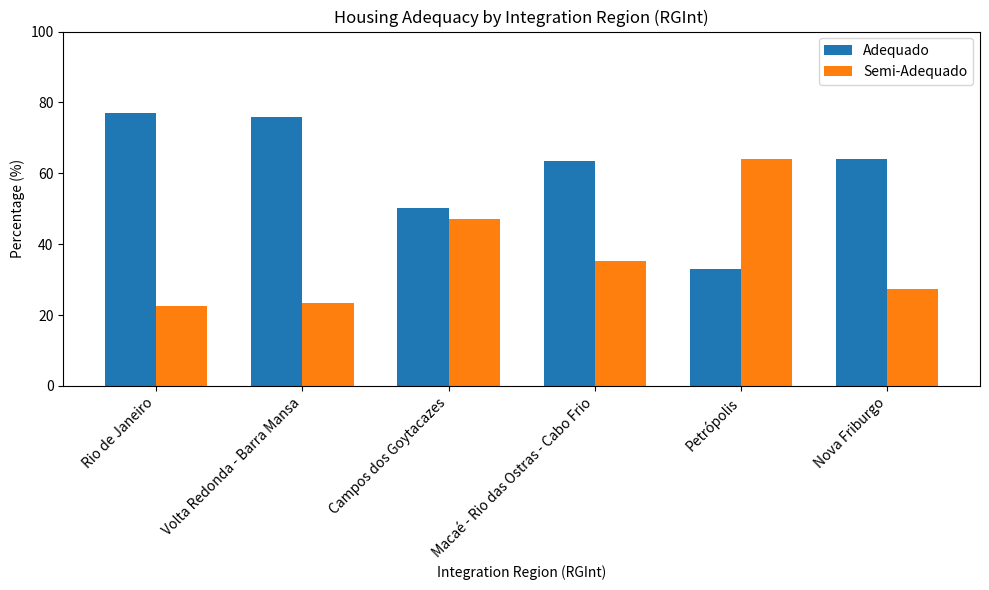

What is the total value across all series at Macaé - Rio das Ostras - Cabo Frio?

98.7